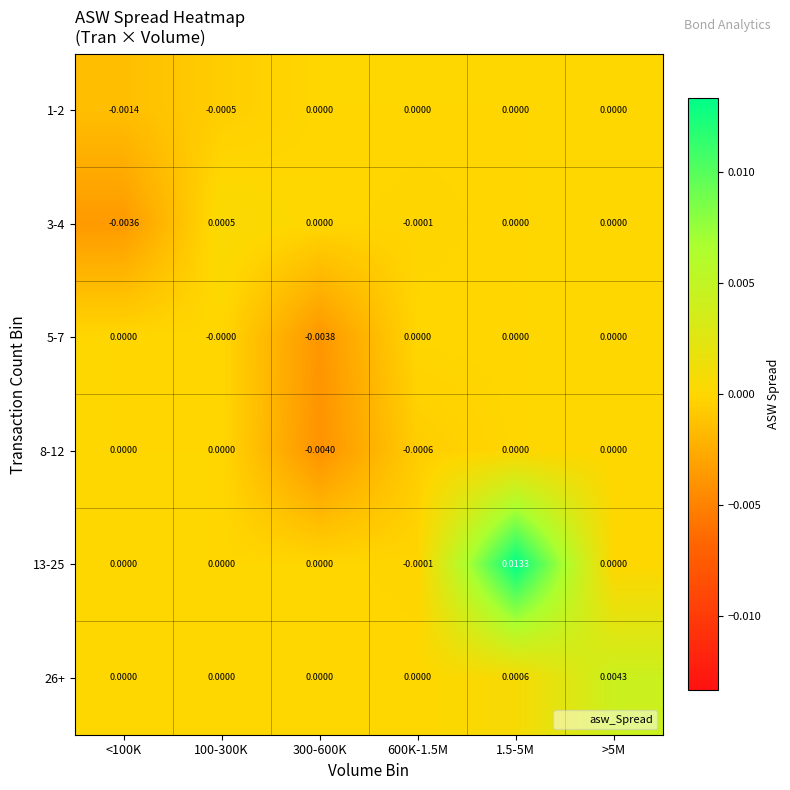

How many distinct data groups are displayed?

6